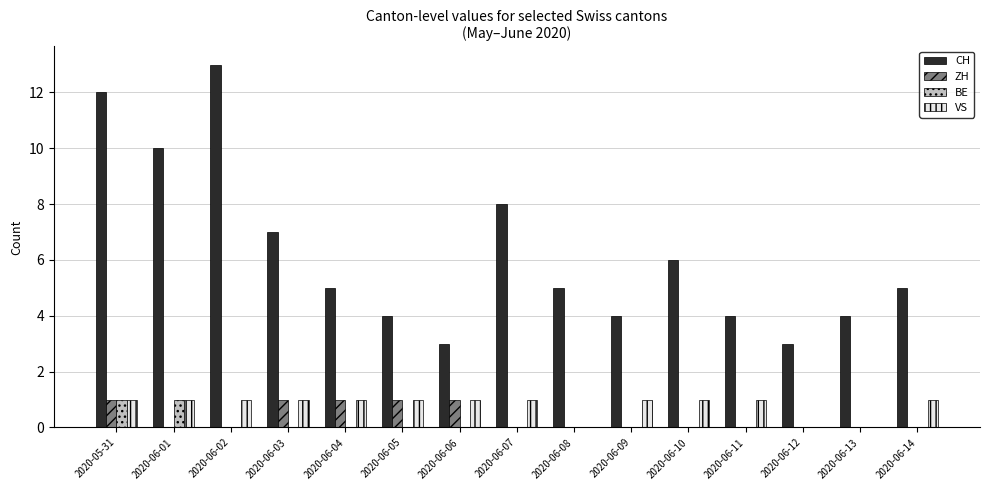

What is the sum of all VS values?

12